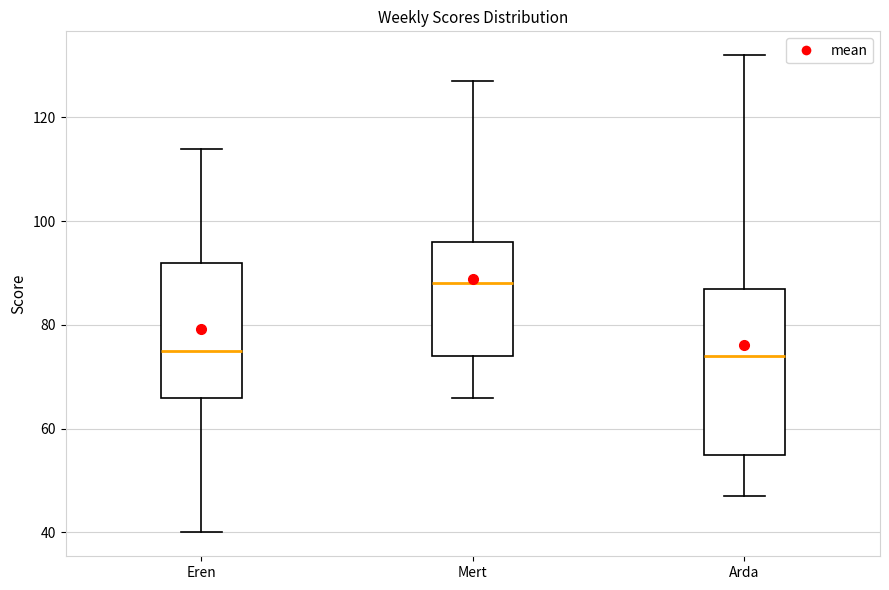

Reading left to right, read every box against the y-axis: the position of its median line, the range the box covers, and the ends of its whiskers. The values are not printed on the chart, so give them approximately, as read against the axis.

Eren: median 76, box 66 to 92, whiskers 40 to 114
Mert: median 88, box 74 to 96, whiskers 66 to 128
Arda: median 74, box 56 to 88, whiskers 48 to 132